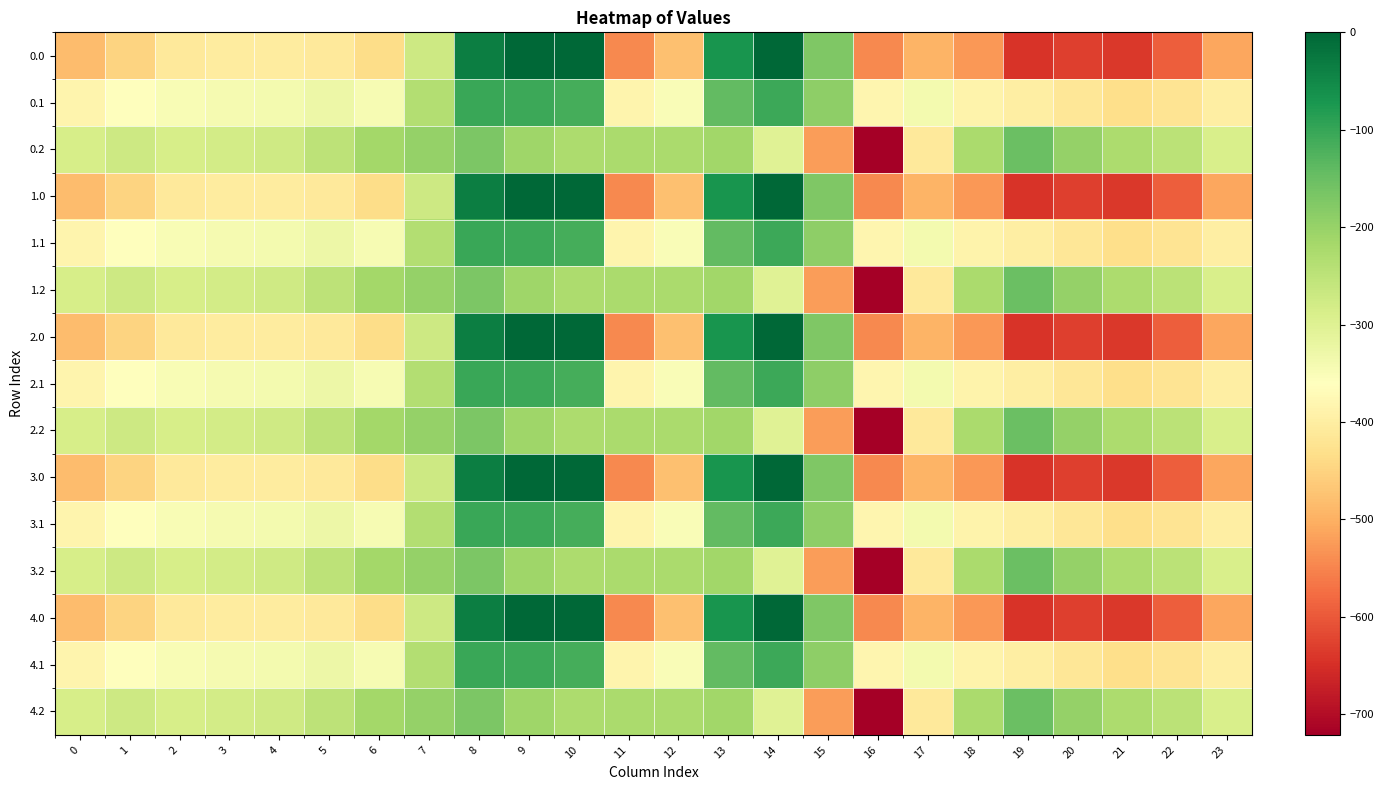

Which has a higher value, 8 or 10?

10